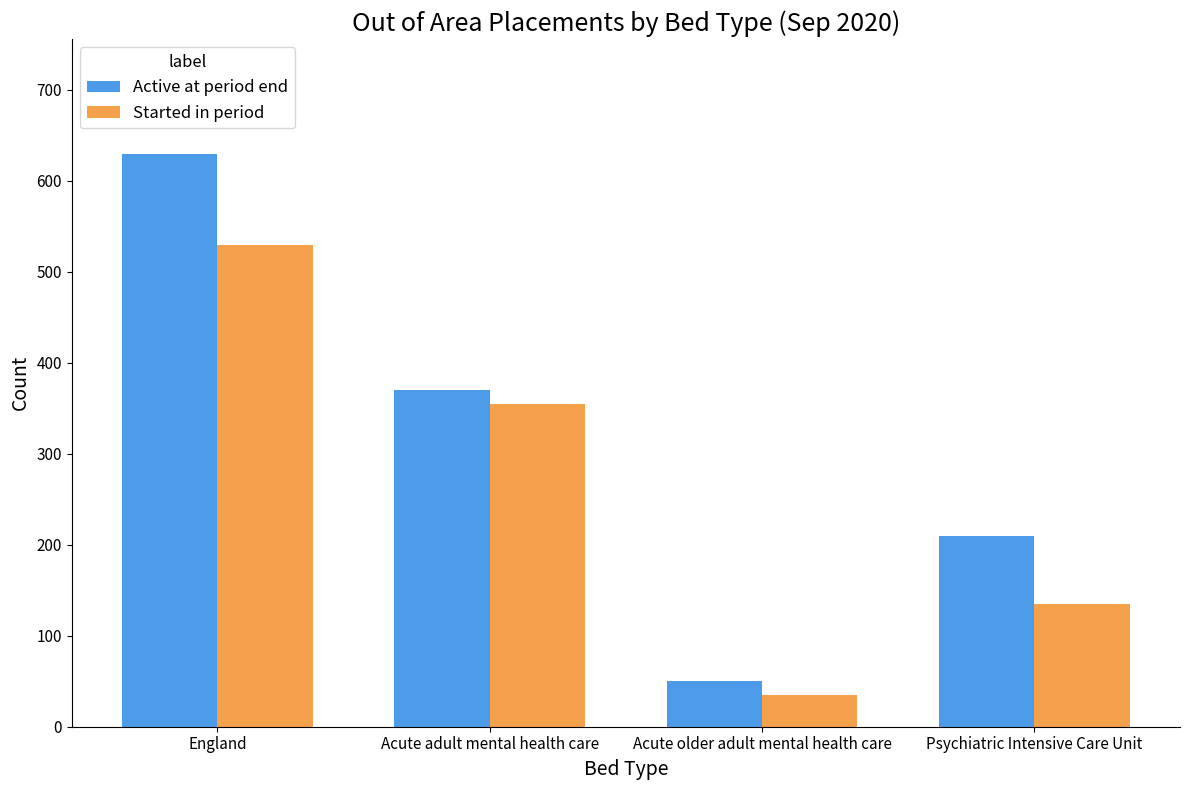

Reading left to right, transcribe all the data shown in this chart.

Active at period end: 630	370	50	210
Started in period: 530	355	35	135